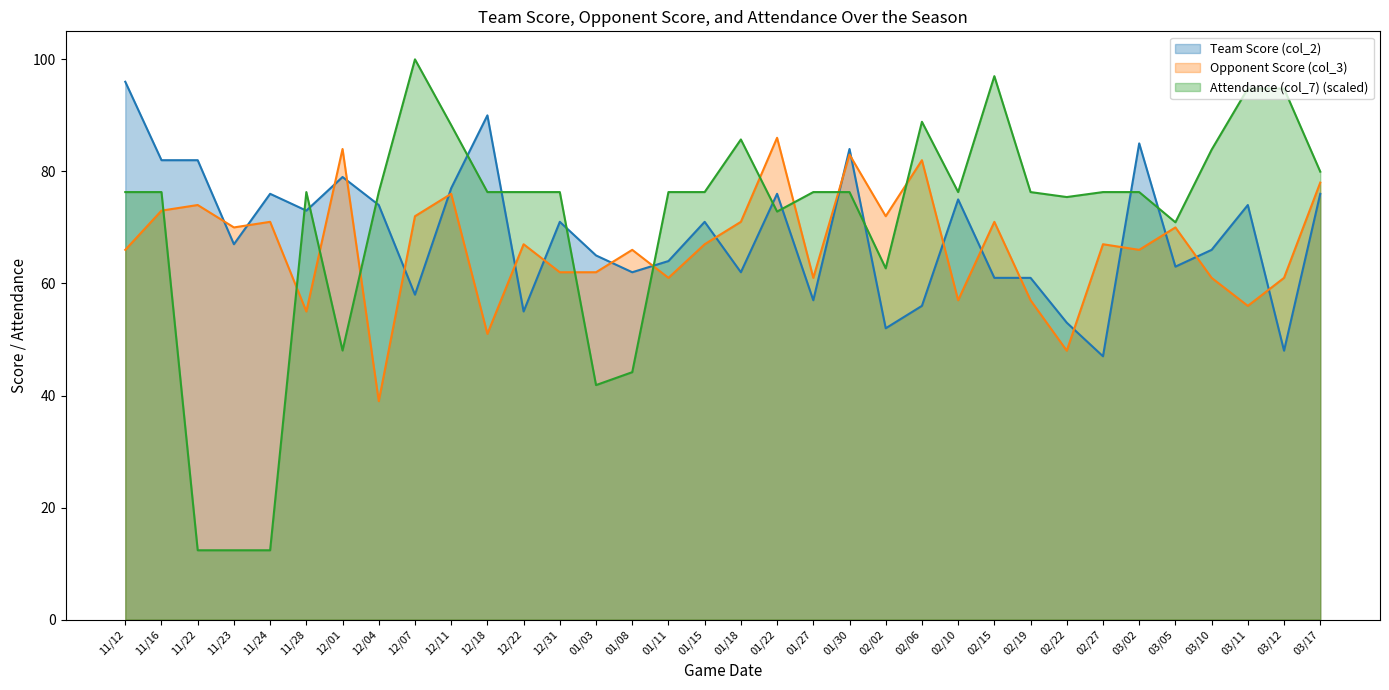

How many intersections are there between Opponent Score (col_3) and Attendance (col_7)?

10